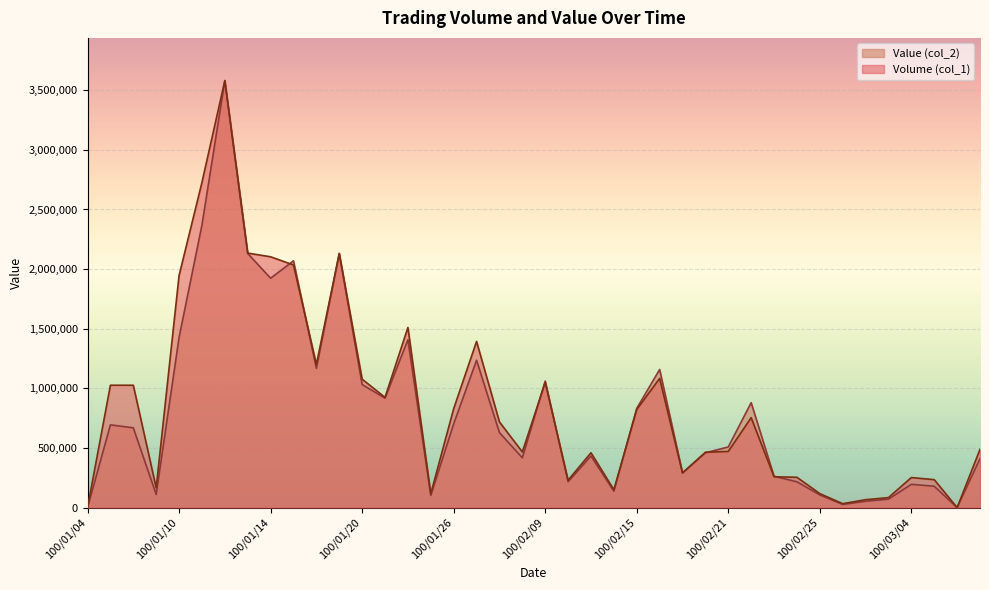

Reading left to right, list all the values displayed in this chart.

Volume (col_1): 100/01/04=0.0	100/01/05=1026256.8	100/01/06=1026256.8	100/01/07=165882.0	100/01/10=1946349.1	100/01/11=2727100.5	100/01/12=3580840.0	100/01/13=2134348.7	100/01/14=2103384.1	100/01/17=2034819.5	100/01/18=1200985.9	100/01/19=2132137.0	100/01/20=1077127.3	100/01/21=924515.8	100/01/24=1510632.3	100/01/25=117223.3	100/01/26=829410.1	100/01/27=1393409.0	100/01/28=718822.1	100/02/08=466681.4	100/02/09=1050586.2	100/02/10=230023.1	100/02/11=460046.2	100/02/14=150399.7	100/02/15=822774.8	100/02/16=1083762.6	100/02/17=289740.6	100/02/18=464469.7	100/02/21=471105.0	100/02/22=754210.3	100/02/23=258776.0	100/02/24=254352.4	100/02/25=117223.3	100/03/01=33176.4	100/03/02=66352.8	100/03/03=84046.9	100/03/04=252140.7	100/03/07=234446.6	100/03/08=0.0	100/03/09=488799.0
Value (col_2): 100/01/04=0.0	100/01/05=693960.0	100/01/06=669110.0	100/01/07=110150.0	100/01/10=1427340.0	100/01/11=2369570.0	100/01/12=3580840.0	100/01/13=2131070.0	100/01/14=1923630.0	100/01/17=2069540.0	100/01/18=1167550.0	100/01/19=2129760.0	100/01/20=1032300.0	100/01/21=917640.0	100/01/24=1408140.0	100/01/25=102270.0	100/01/26=702160.0	100/01/27=1235800.0	100/01/28=629010.0	100/02/08=417870.0	100/02/09=1061260.0	100/02/10=217010.0	100/02/11=432780.0	100/02/14=137640.0	100/02/15=832360.0	100/02/16=1158280.0	100/02/17=292460.0	100/02/18=459670.0	100/02/21=508720.0	100/02/22=879950.0	100/02/23=262880.0	100/02/24=216510.0	100/02/25=106250.0	100/03/01=26350.0	100/03/02=53200.0	100/03/03=70760.0	100/03/04=195420.0	100/03/07=179210.0	100/03/08=0.0	100/03/09=410700.0